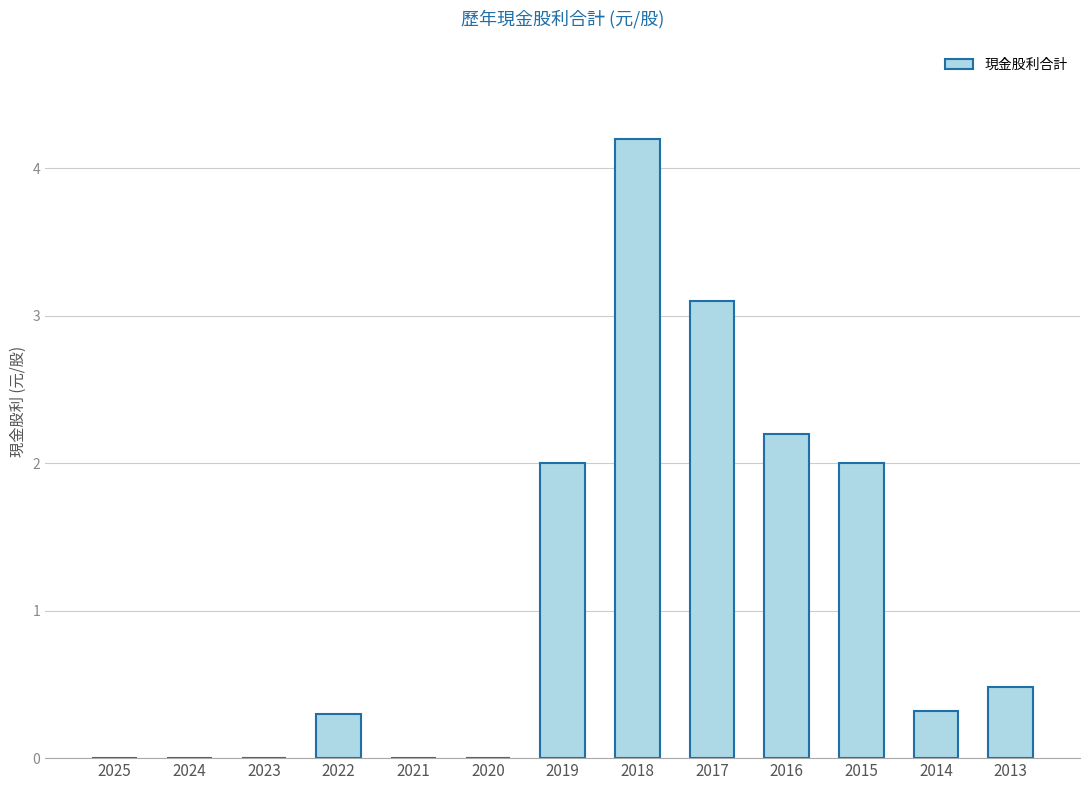

Which has a higher value, 2017 or 2015?

2017